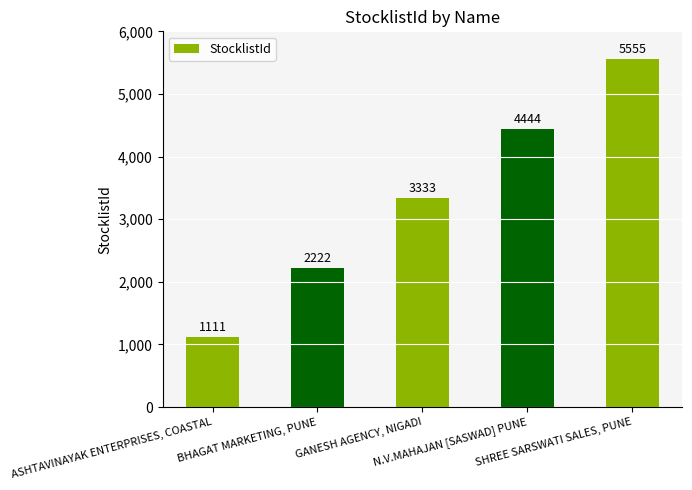

Count the number of categories in the chart.

5